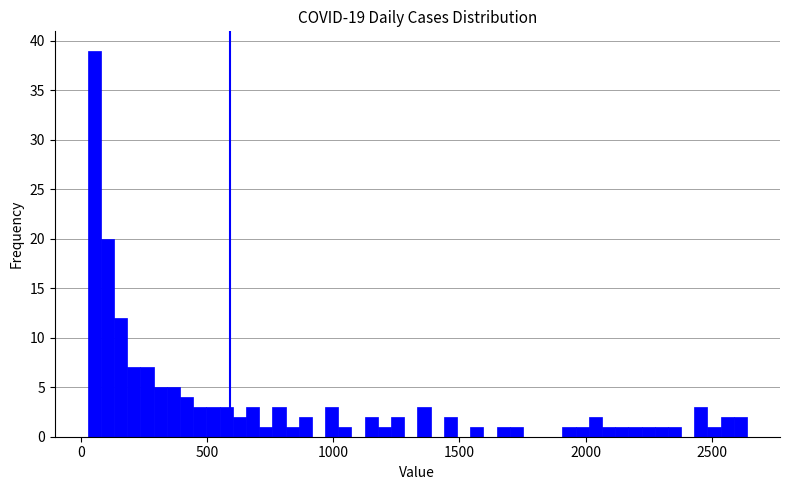

Read against the x-axis, roughly where is the centre of the tallest bar?

50